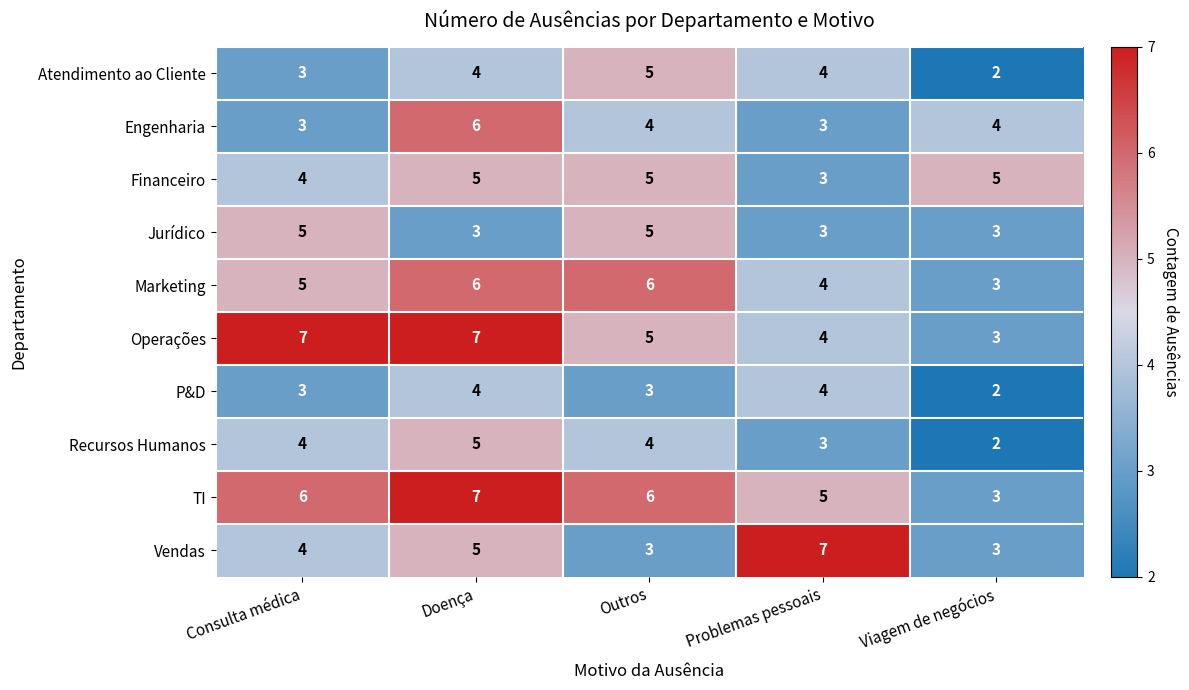

How many data points in Atendimento ao Cliente are less than 4?

2